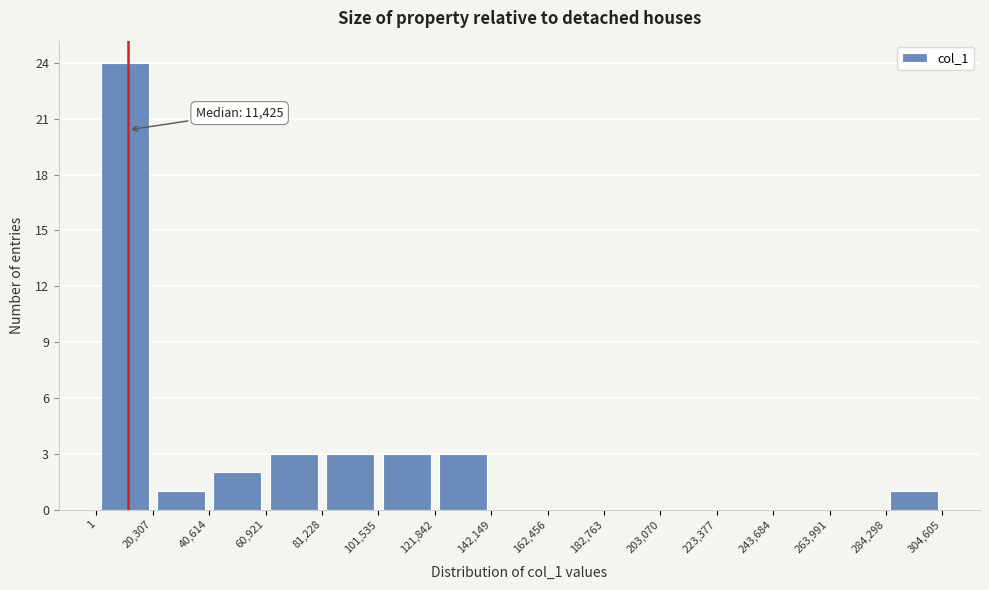

Which range on the x-axis has the tallest bar?

1 to 20,307